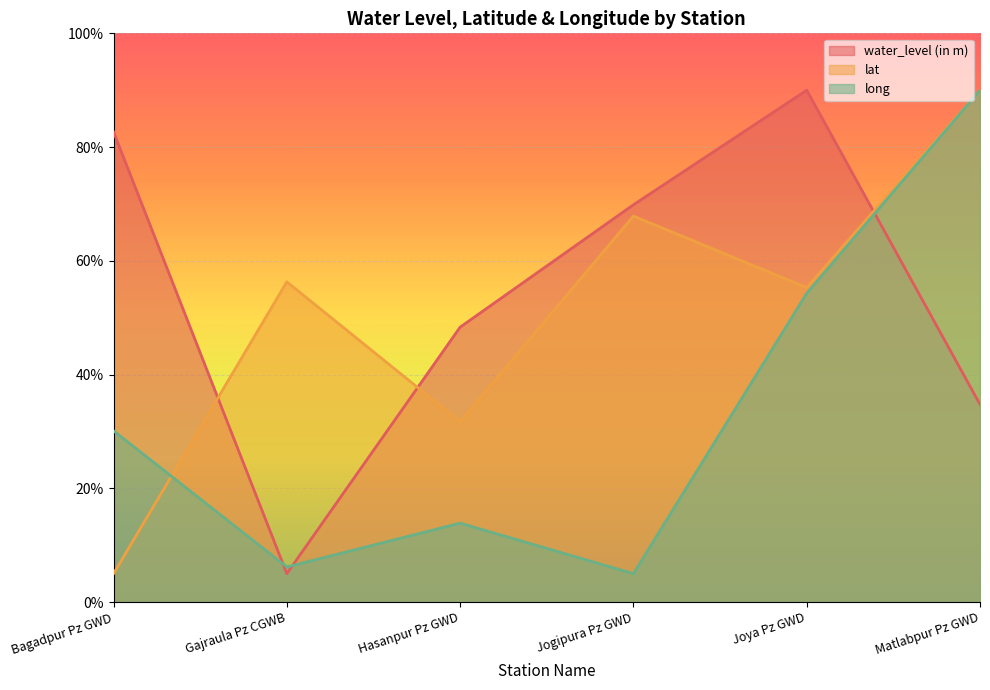

What is the minimum value for long?

5.0